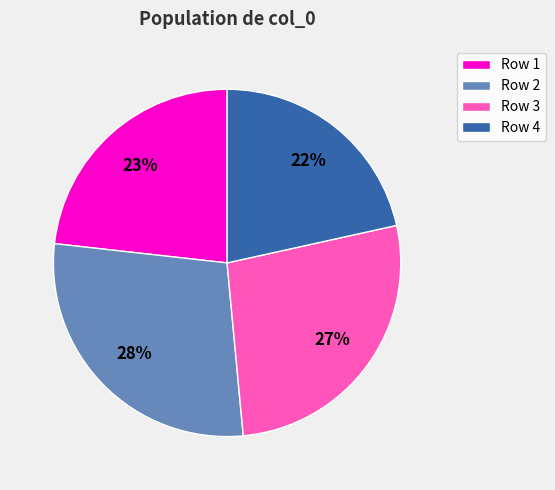

What percentage is the Row 1 slice, to the nearest percent?

23%